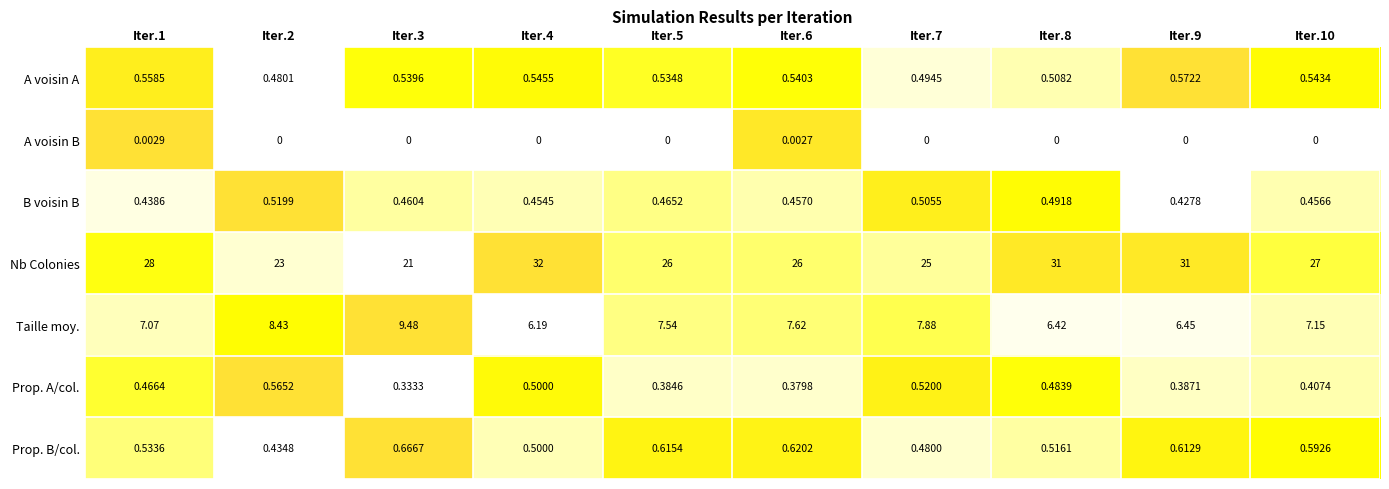

Rank the series by their maximum value, from highest to lowest.

Nb Colonies, Taille moy., Prop. B/col., A voisin A, Prop. A/col., B voisin B, A voisin B